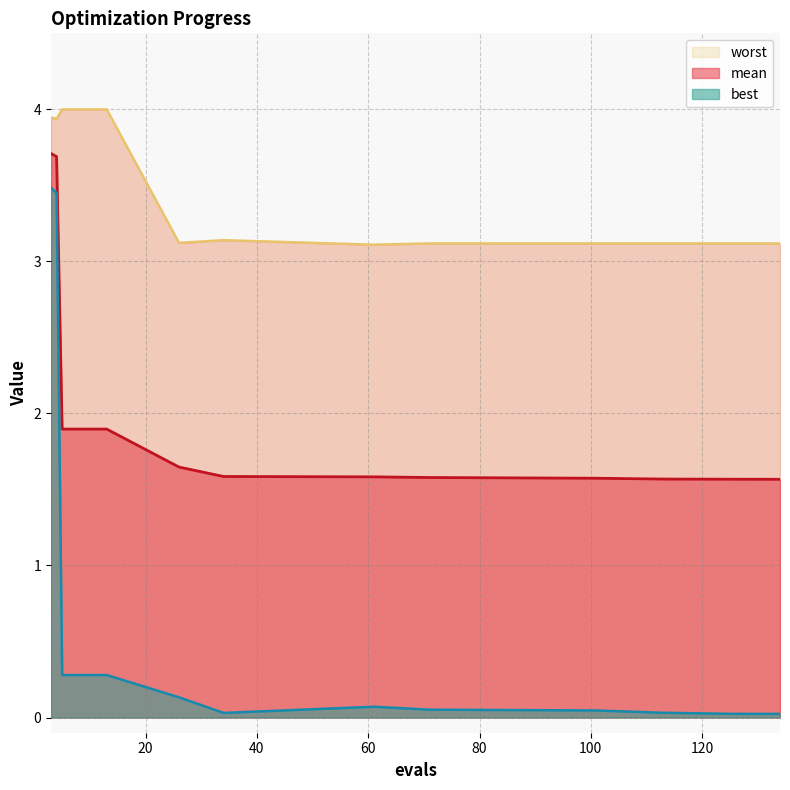

True or false: mean and worst cross at least once.

False